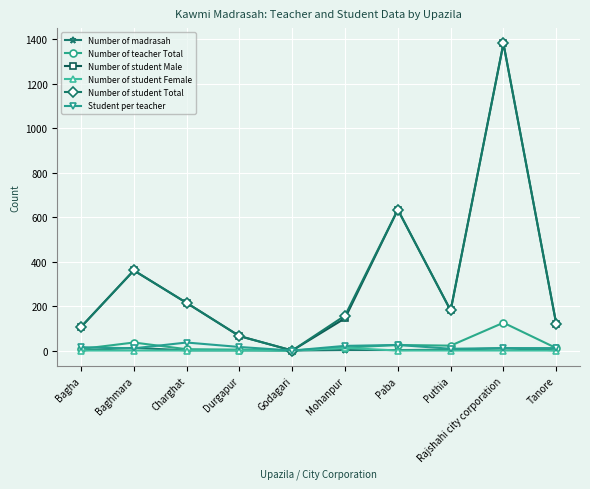

What are all the series names shown in the legend?

Number of madrasah, Number of teacher Total, Number of student Male, Number of student Female, Number of student Total, Student per teacher